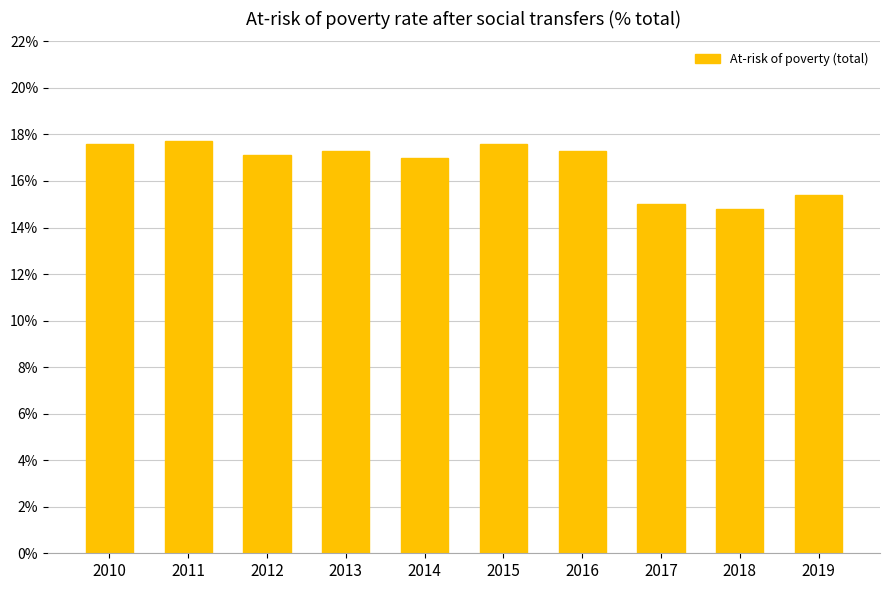

What is the difference between the second highest and minimum values?

2.8